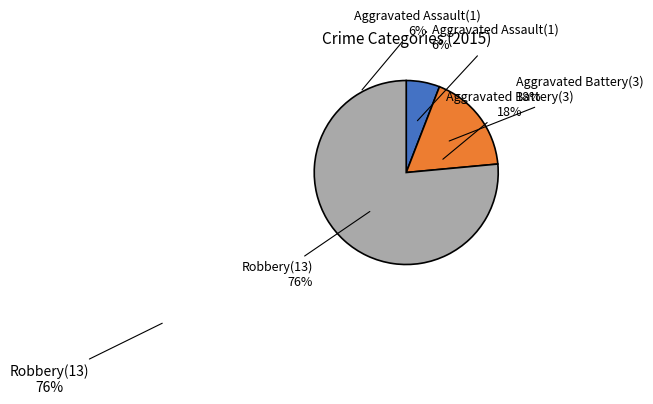

Count the number of slices in the pie.

3